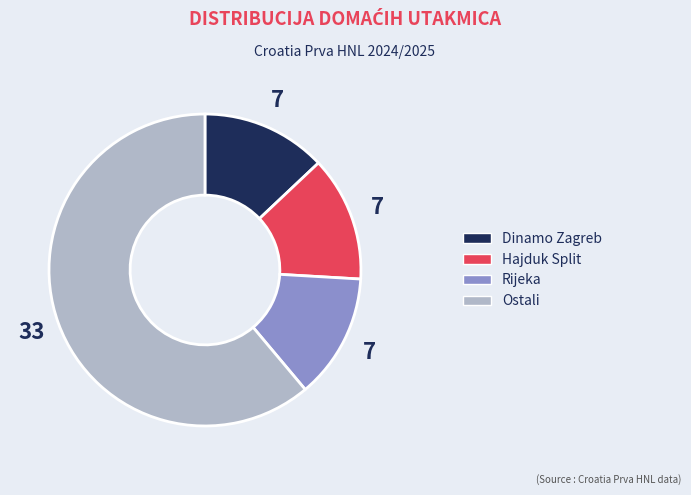

Is there a majority slice in this chart?

Yes